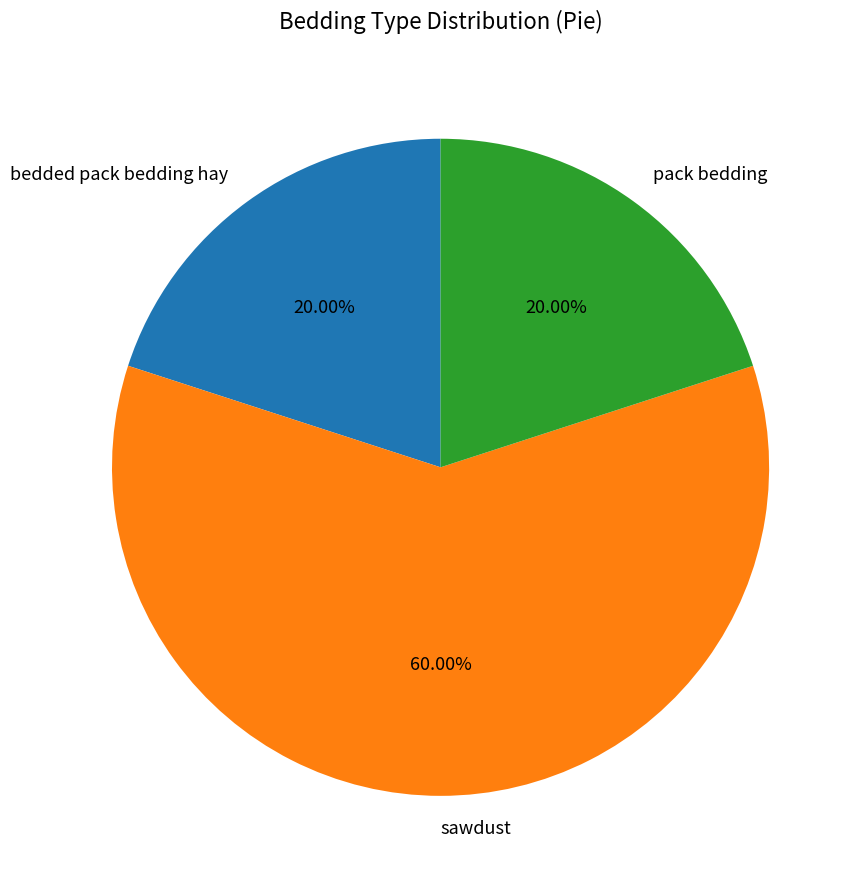

Combined, do pack bedding and bedded pack bedding hay account for over 50%?

No